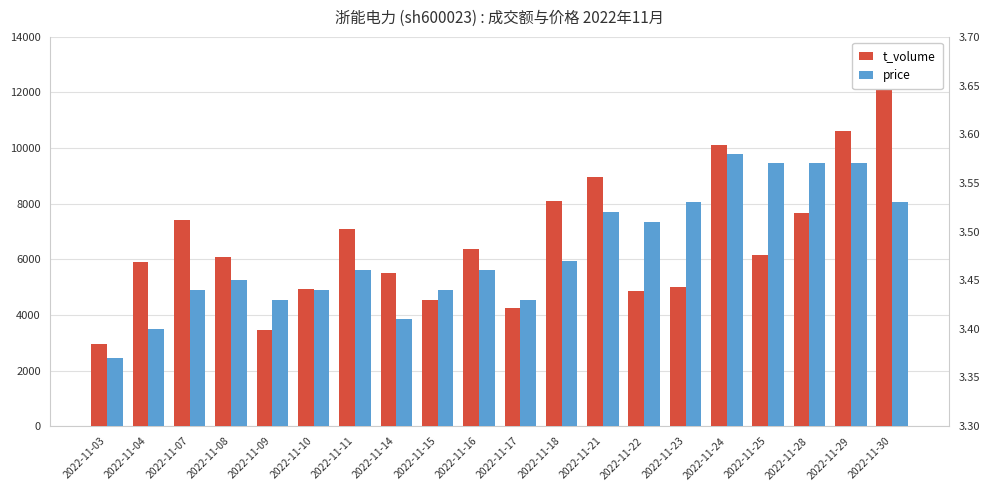

What is the sum of all t_volume values?

132489.0